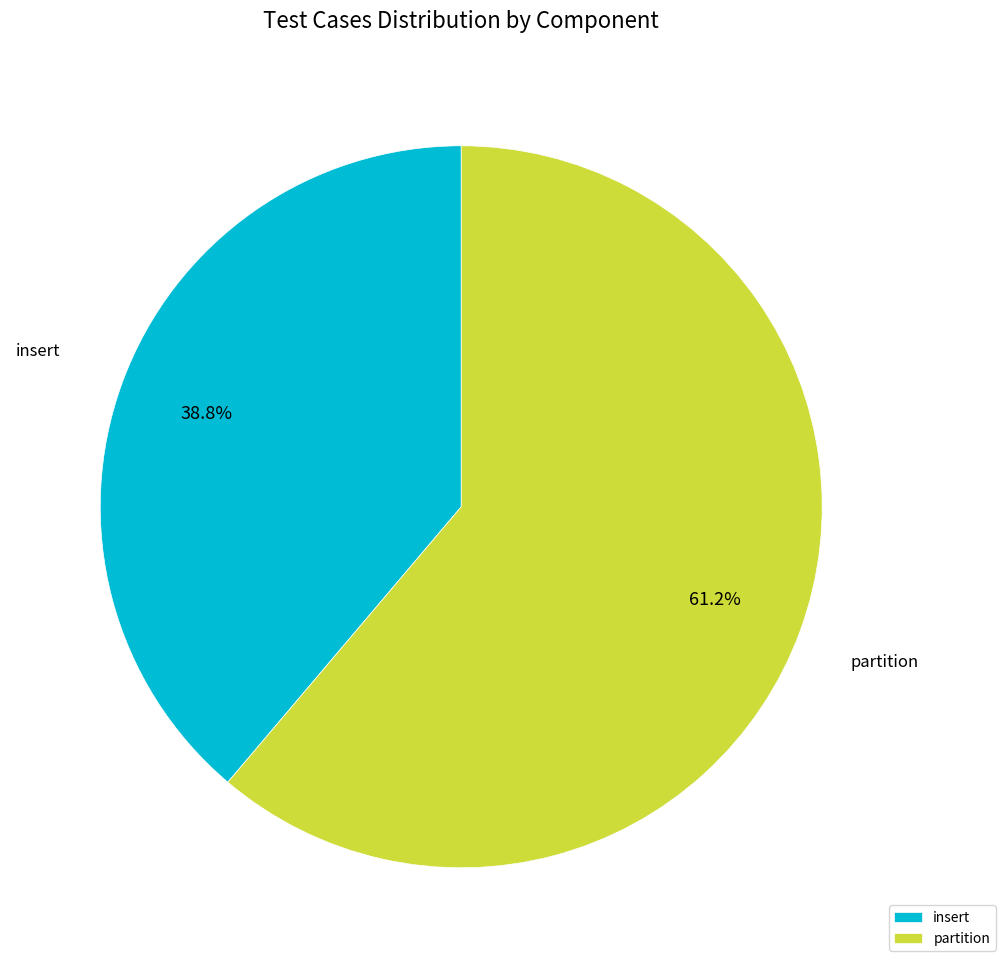

What is the largest slice in the pie chart?

partition